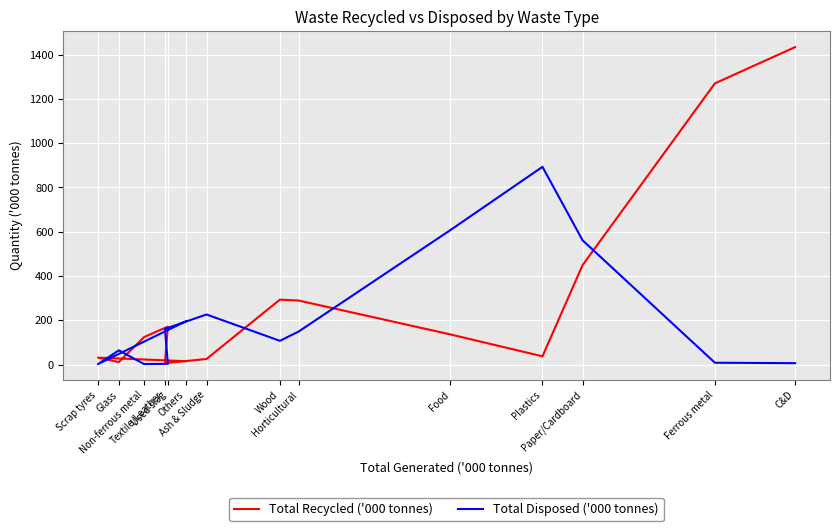

The Total Disposed ('000 tonnes) series shows 195 at Others. True or false?

True